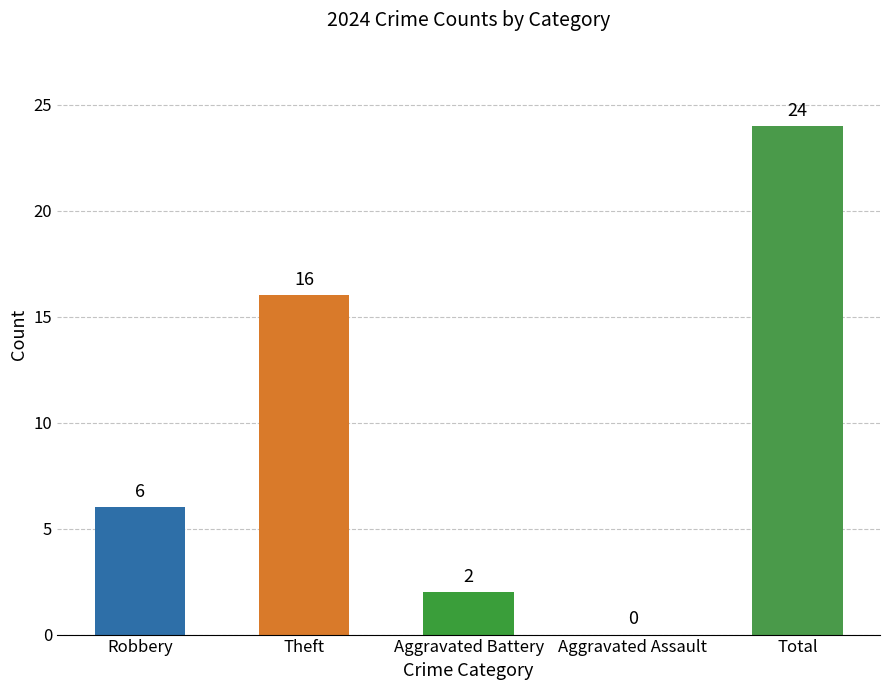

Where is the data nearest to the value 12?

Theft